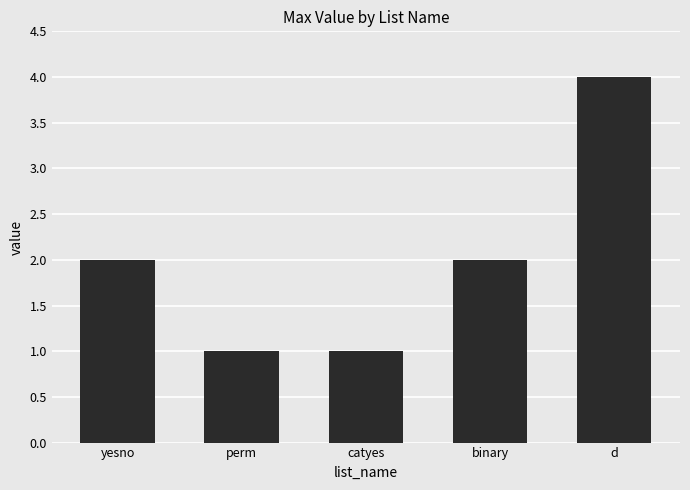

What is the greatest value displayed?

4